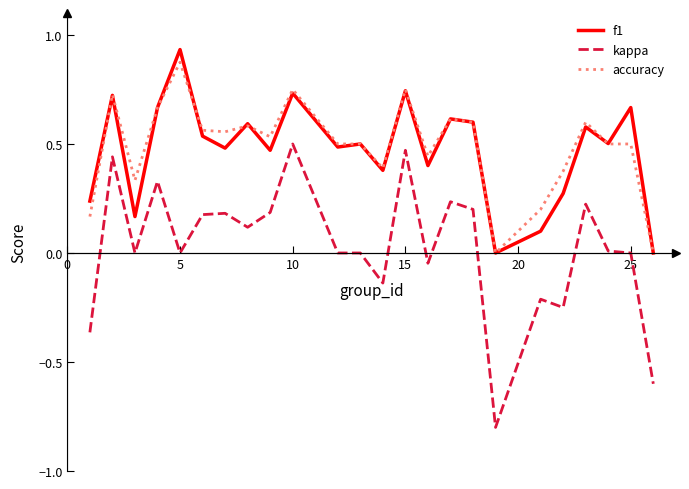

What is the minimum value shown in the chart?

-0.8